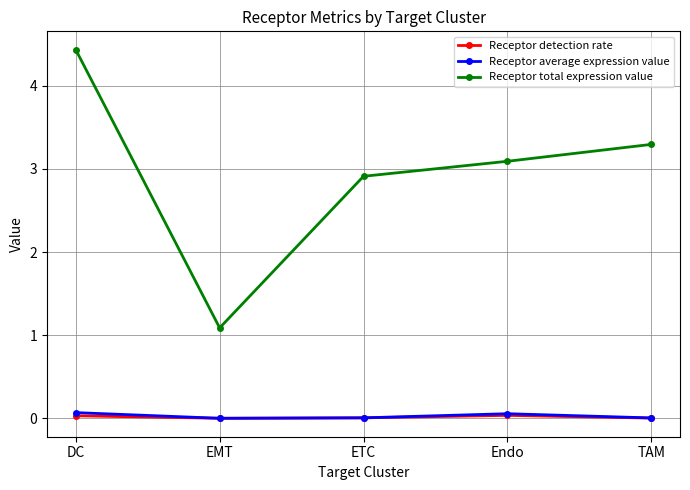

True or false: Receptor detection rate has a value of 0.0 at DC.

True